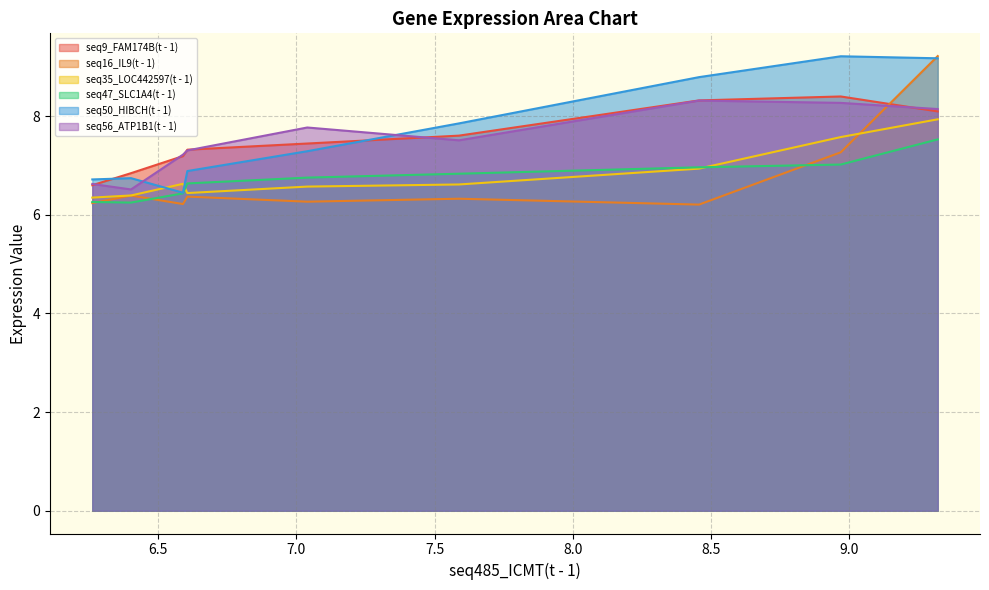

Is it true that seq35_LOC442597(t - 1) equals 10.2 at 7.039?

False